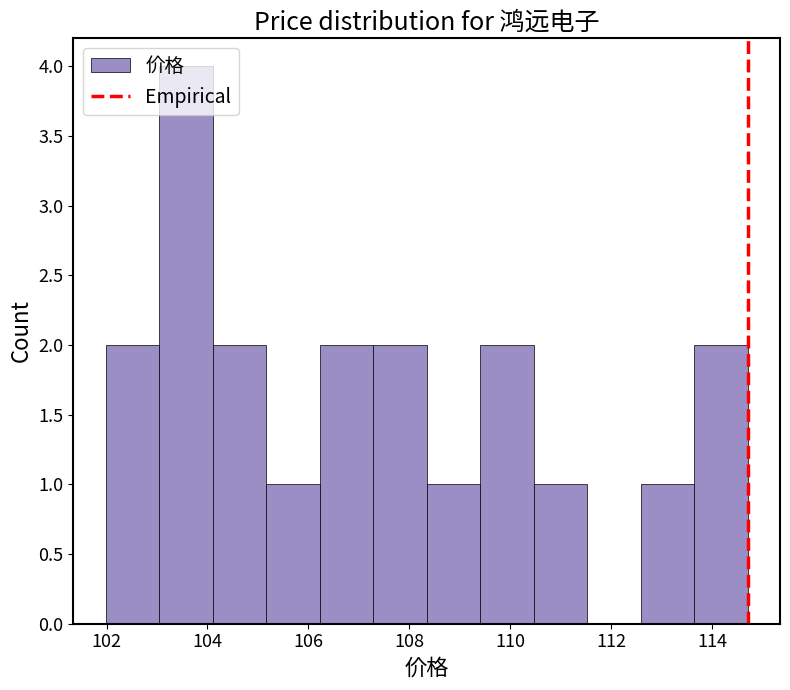

What is the height of the bar covering 109.4 to 110.4 on the x-axis? Neither the bar edges nor the heights are printed on the chart, so give them approximately, as read against the axes.

2